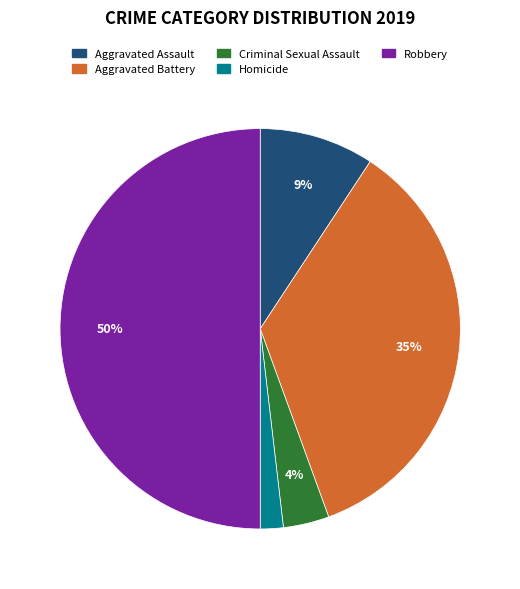

Is it true that Aggravated Battery is 35% of the pie?

True